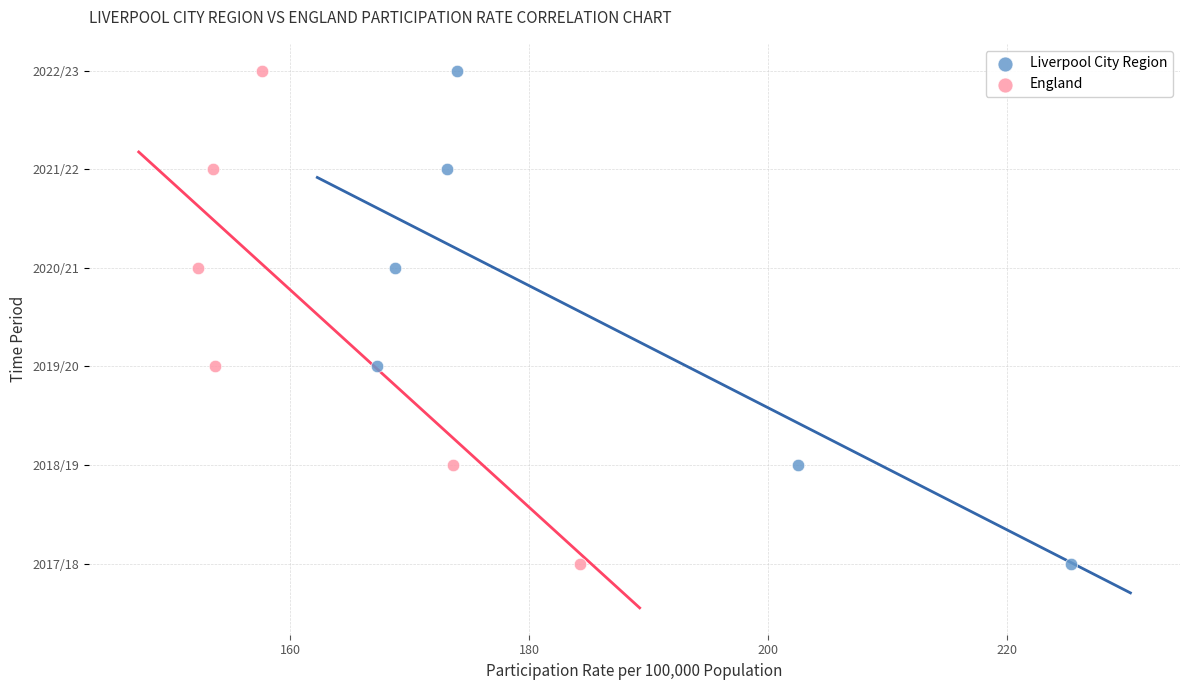

What are all the series names shown in the legend?

Liverpool City Region, England